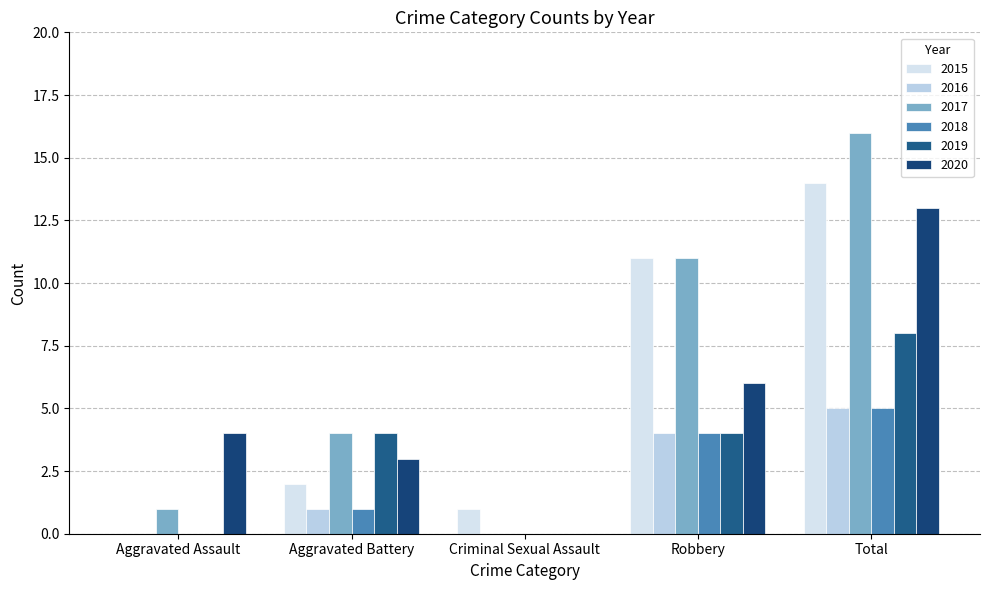

List the series in order of their peak value, highest first.

2017, 2015, 2020, 2019, 2016, 2018